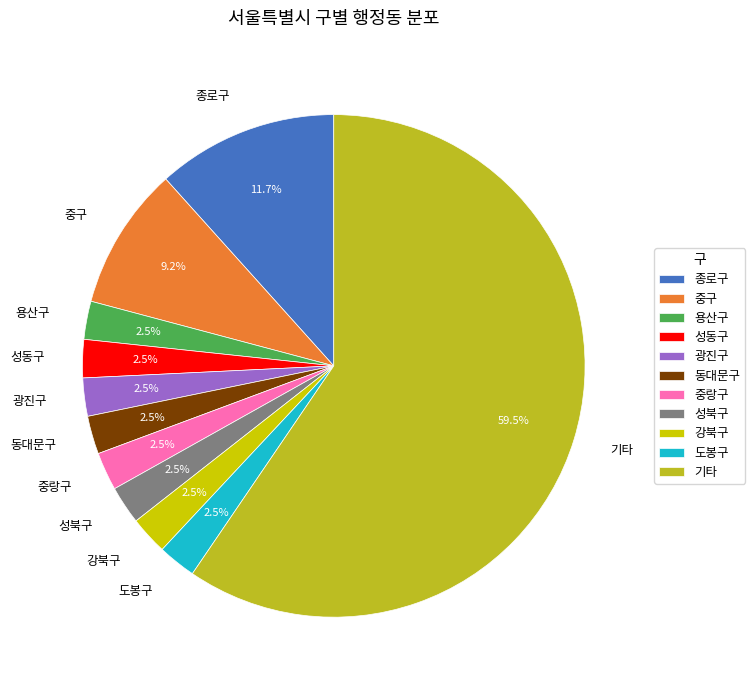

What is the ratio of the value at 용산구 to the value at 동대문구?

1.0